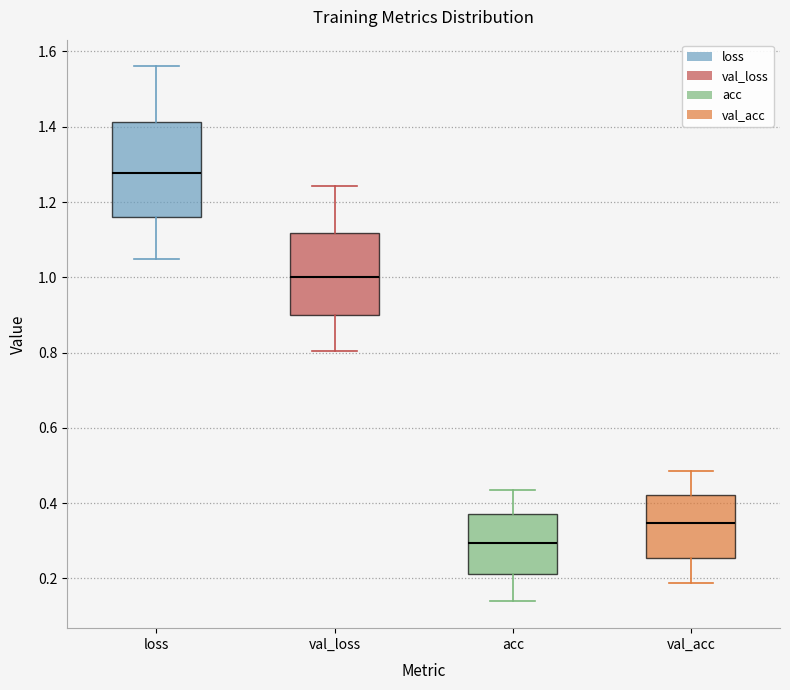

Where does the lower whisker of the box for val_acc end on the y-axis? The values are not printed on the chart, so give them approximately, as read against the axis.

0.18